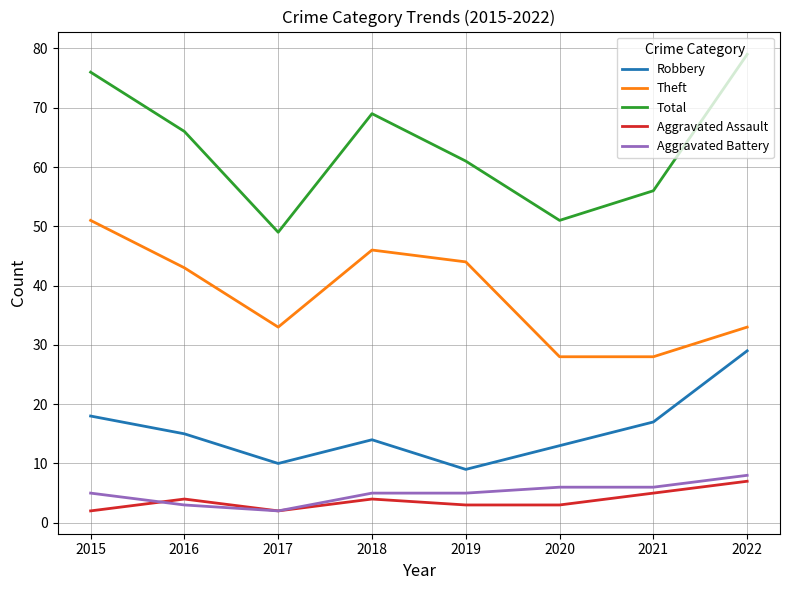

Reading right to left, what are all the values shown in this chart?

Robbery: 2022=29	2021=17	2020=13	2019=9	2018=14	2017=10	2016=15	2015=18
Theft: 2022=33	2021=28	2020=28	2019=44	2018=46	2017=33	2016=43	2015=51
Total: 2022=79	2021=56	2020=51	2019=61	2018=69	2017=49	2016=66	2015=76
Aggravated Assault: 2022=7	2021=5	2020=3	2019=3	2018=4	2017=2	2016=4	2015=2
Aggravated Battery: 2022=8	2021=6	2020=6	2019=5	2018=5	2017=2	2016=3	2015=5